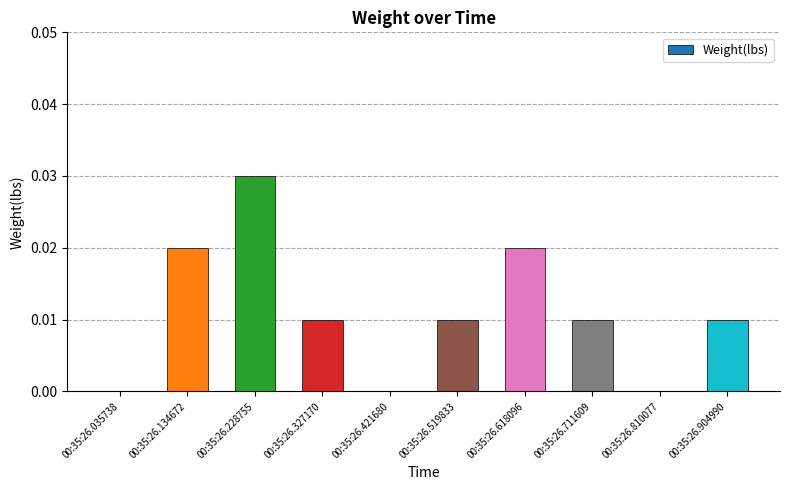

Which category has the highest value across all series?

00:35:26.228755